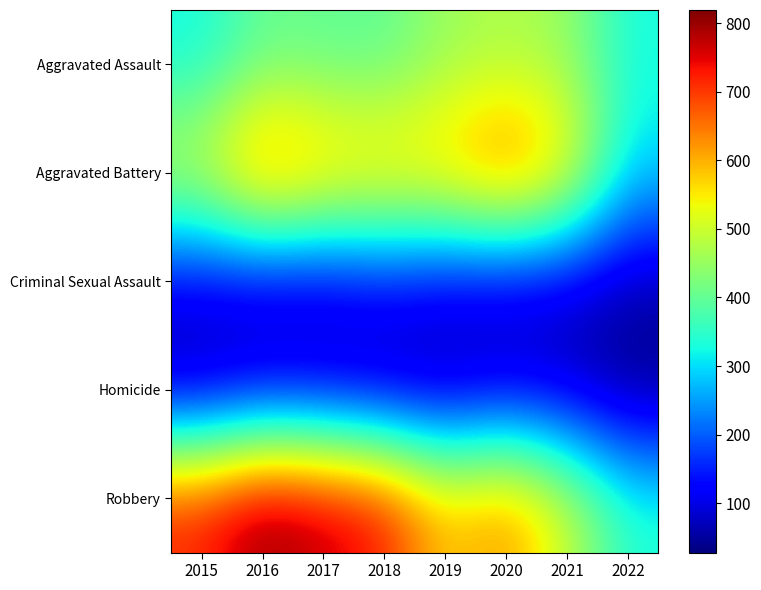

Rank the series at 2016 from highest to lowest value.

Robbery, Aggravated Battery, Aggravated Assault, Criminal Sexual Assault, Homicide